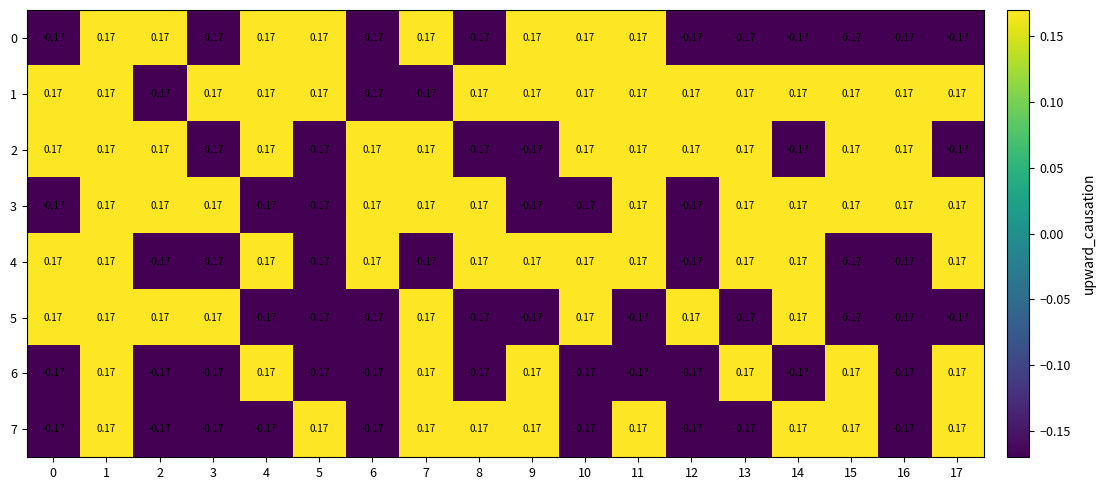

Is the value of 4 at 2 greater than the value of 3 at 15?

No